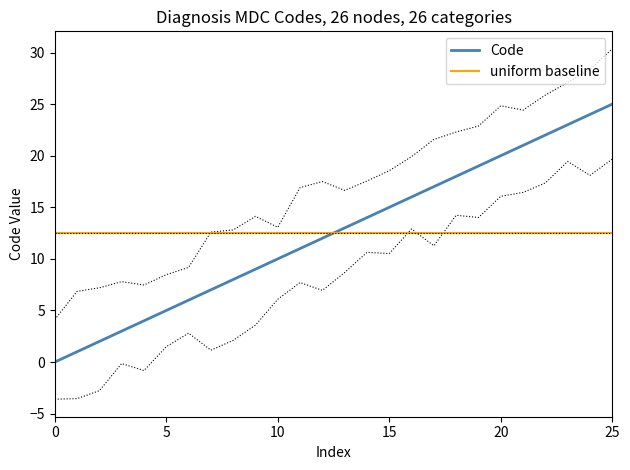

List the labels in order of value, smallest first.

0, 1, 2, 3, 4, 5, 6, 7, 8, 9, 10, 11, 12, 13, 14, 15, 16, 17, 18, 19, 20, 21, 22, 23, 24, 25